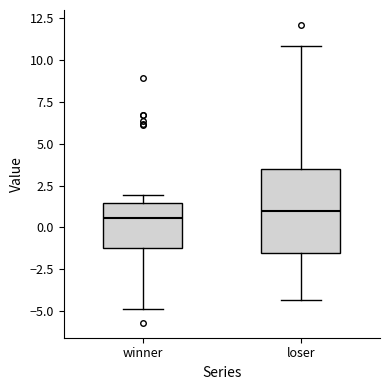

Reading left to right, transcribe this box plot: for each box, give where its median line is, the range the box spans, and where its two whiskers end, as read against the y-axis. The values are not printed on the chart, so give them approximately, as read against the axis.

winner: median 0.5, box -1.0 to 1.5, whiskers -5.0 to 2.0
loser: median 1.0, box -1.5 to 3.5, whiskers -4.5 to 11.0